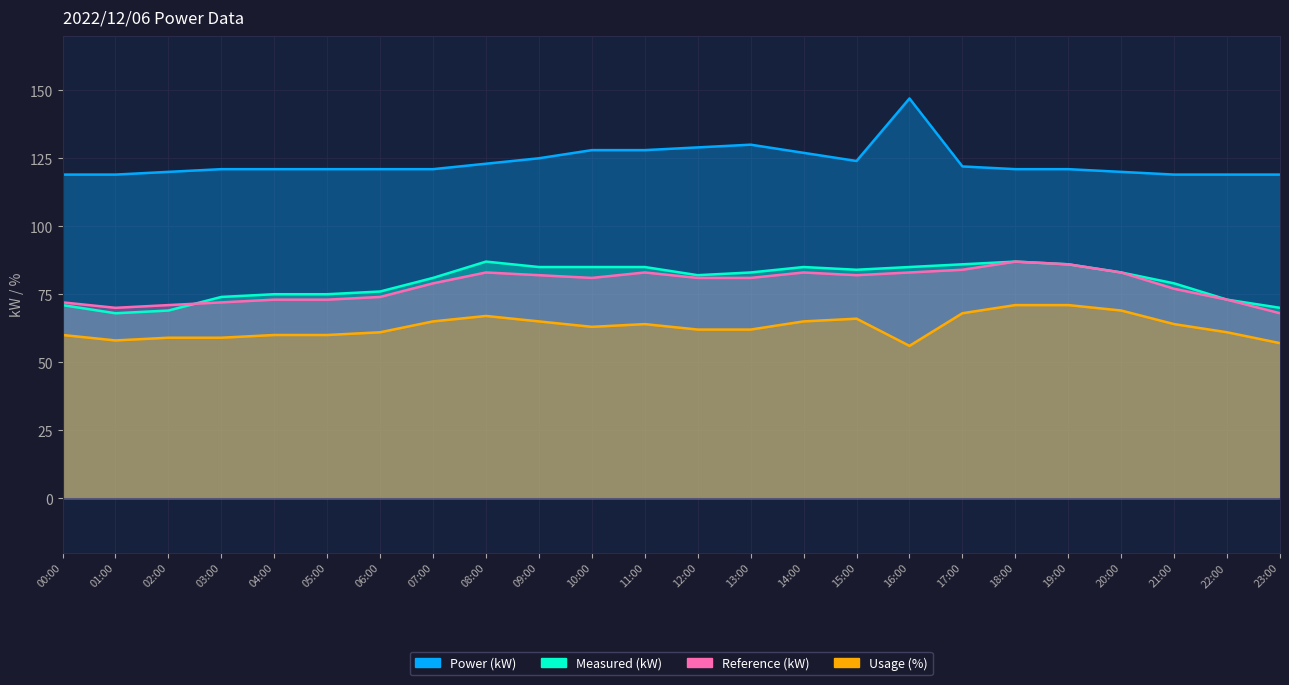

Is it true that Power (kW) equals 70 at 20:00?

False